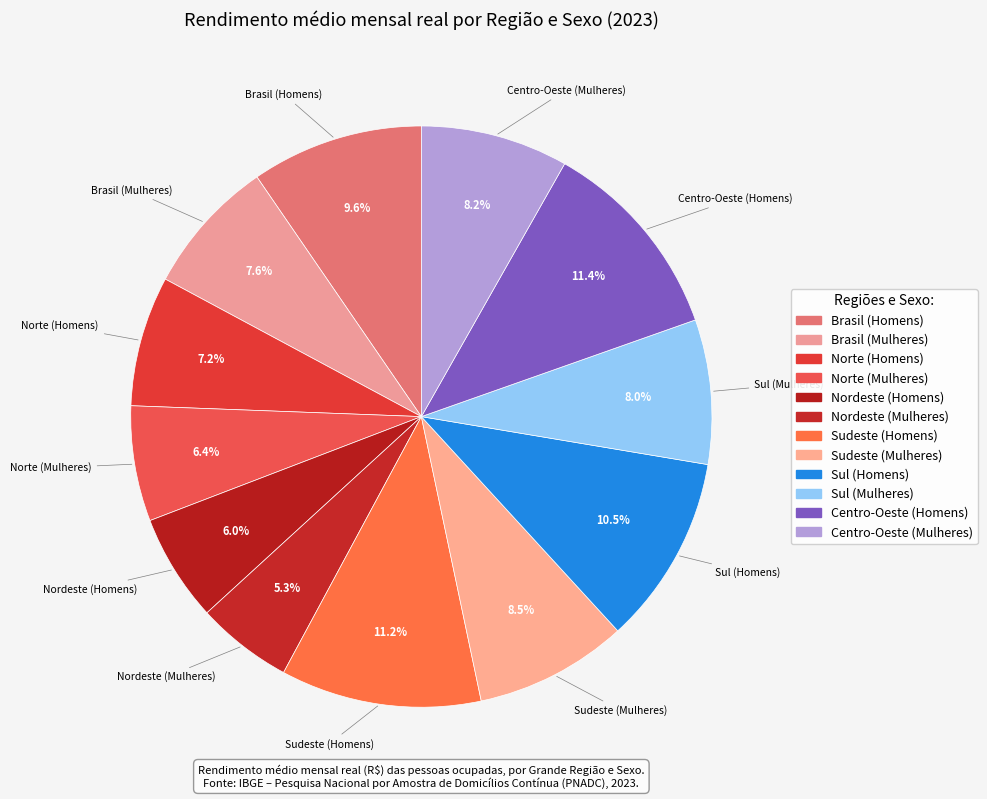

To the nearest percent, what is the average slice percentage?

8%